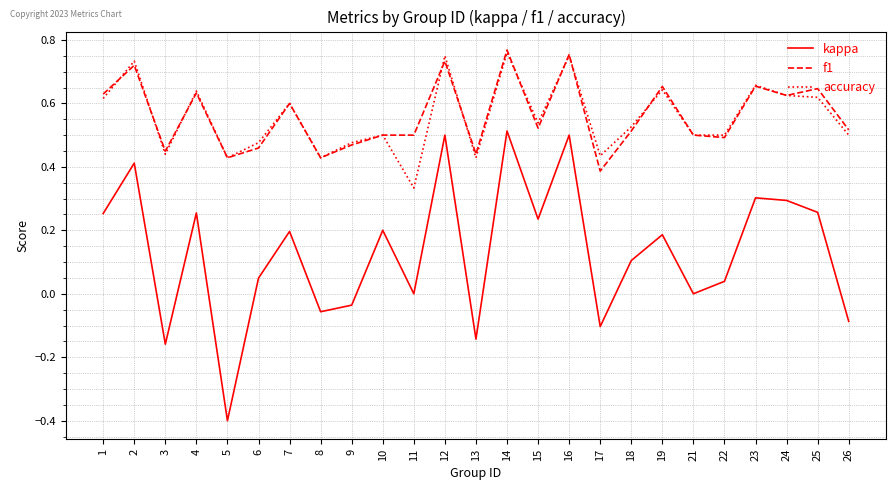

At which category is the sum across all series the highest?

14